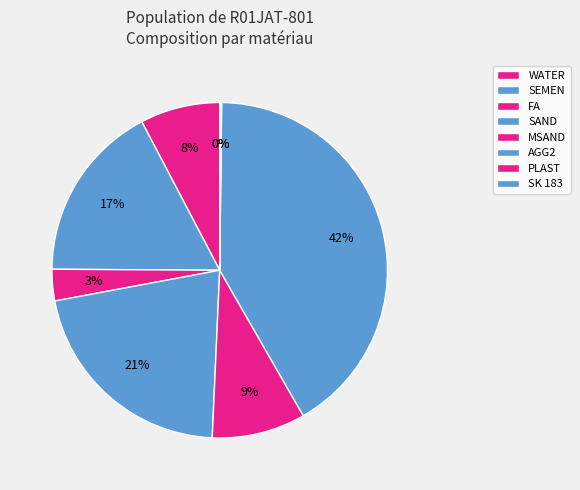

Which has a higher value, SK 183 or SEMEN?

SEMEN